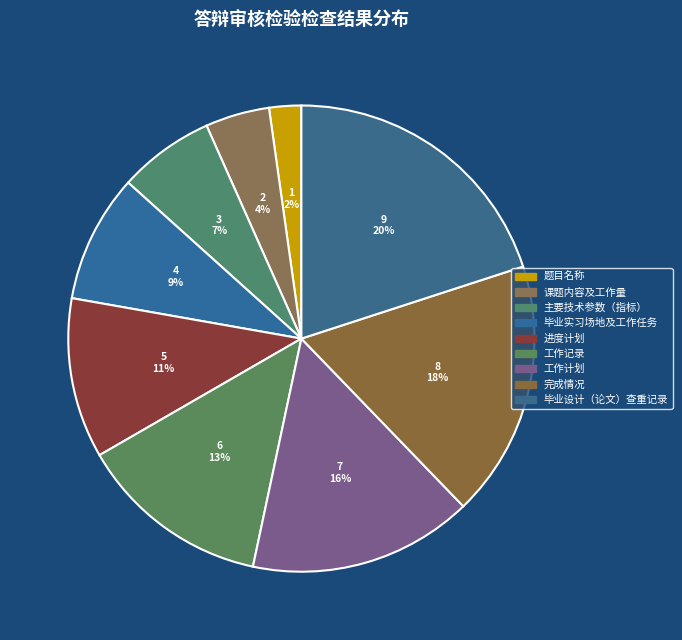

Does 主要技术参数（指标） represent more than half of the total?

No